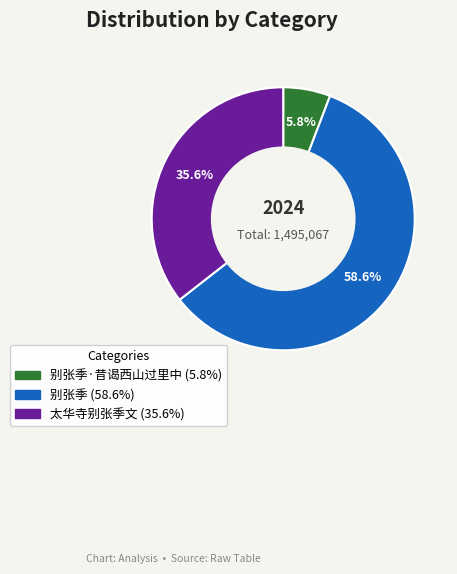

Does any single category account for the majority?

Yes